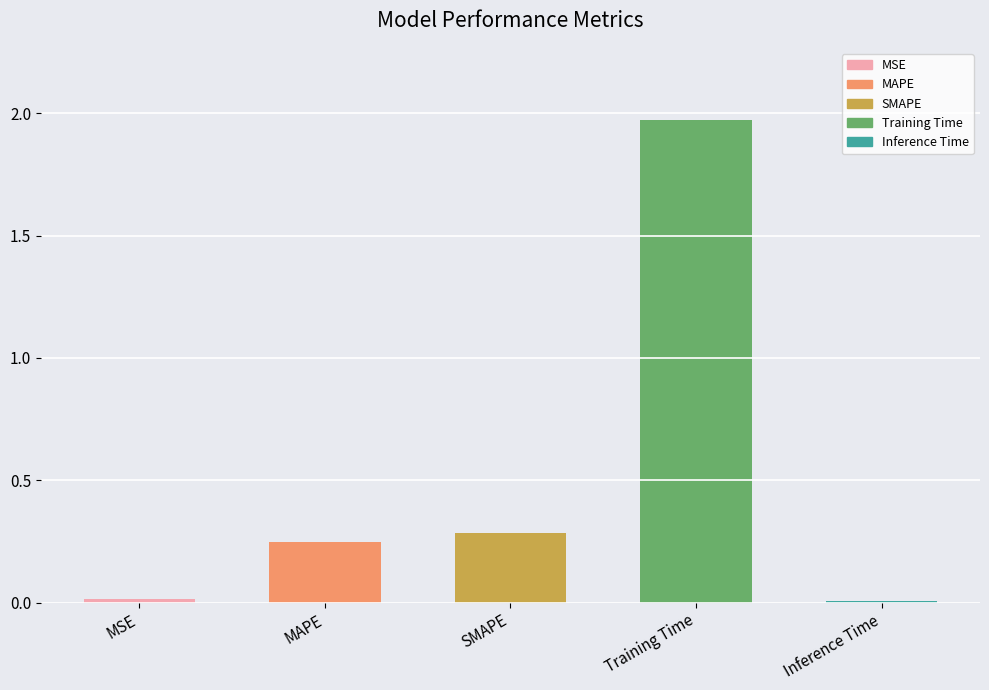

How many bars are there in total?

5